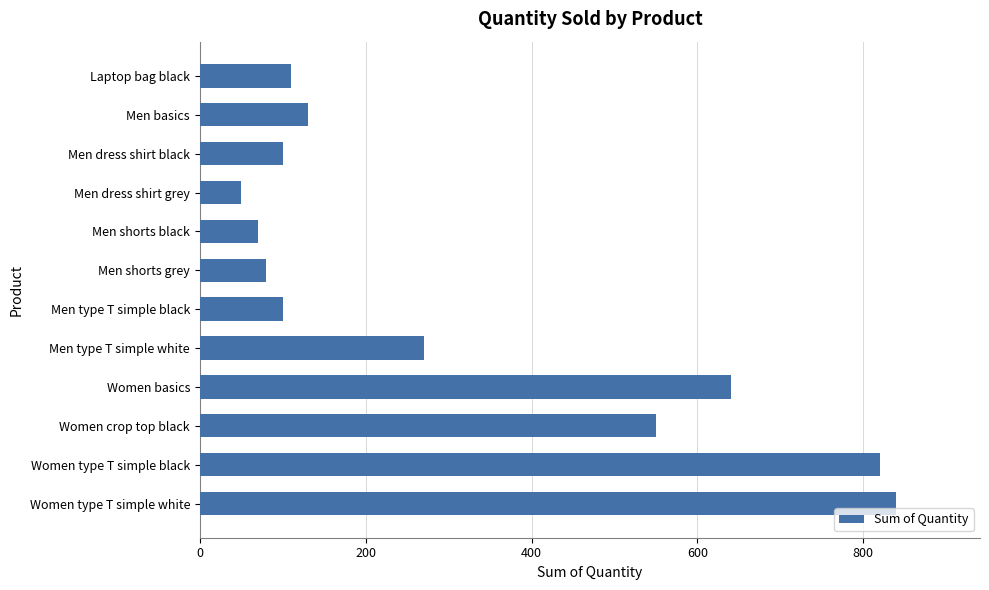

Which category has the highest value across all series?

Women type T simple white